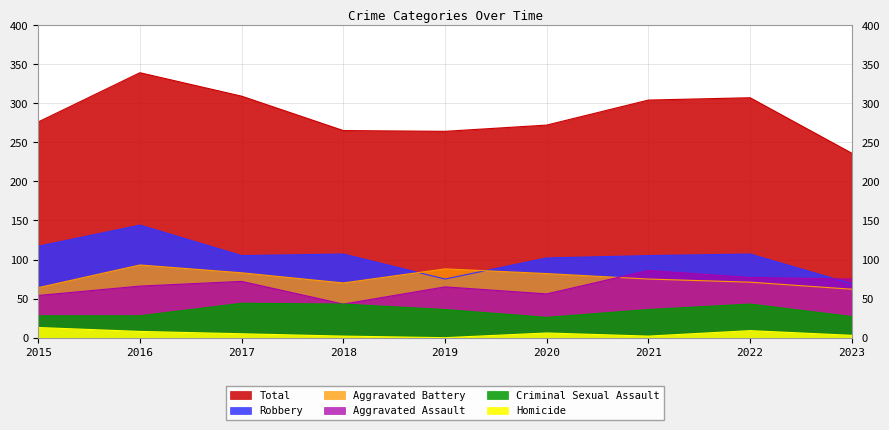

Is it true that Aggravated Battery equals 34 at 2021?

False